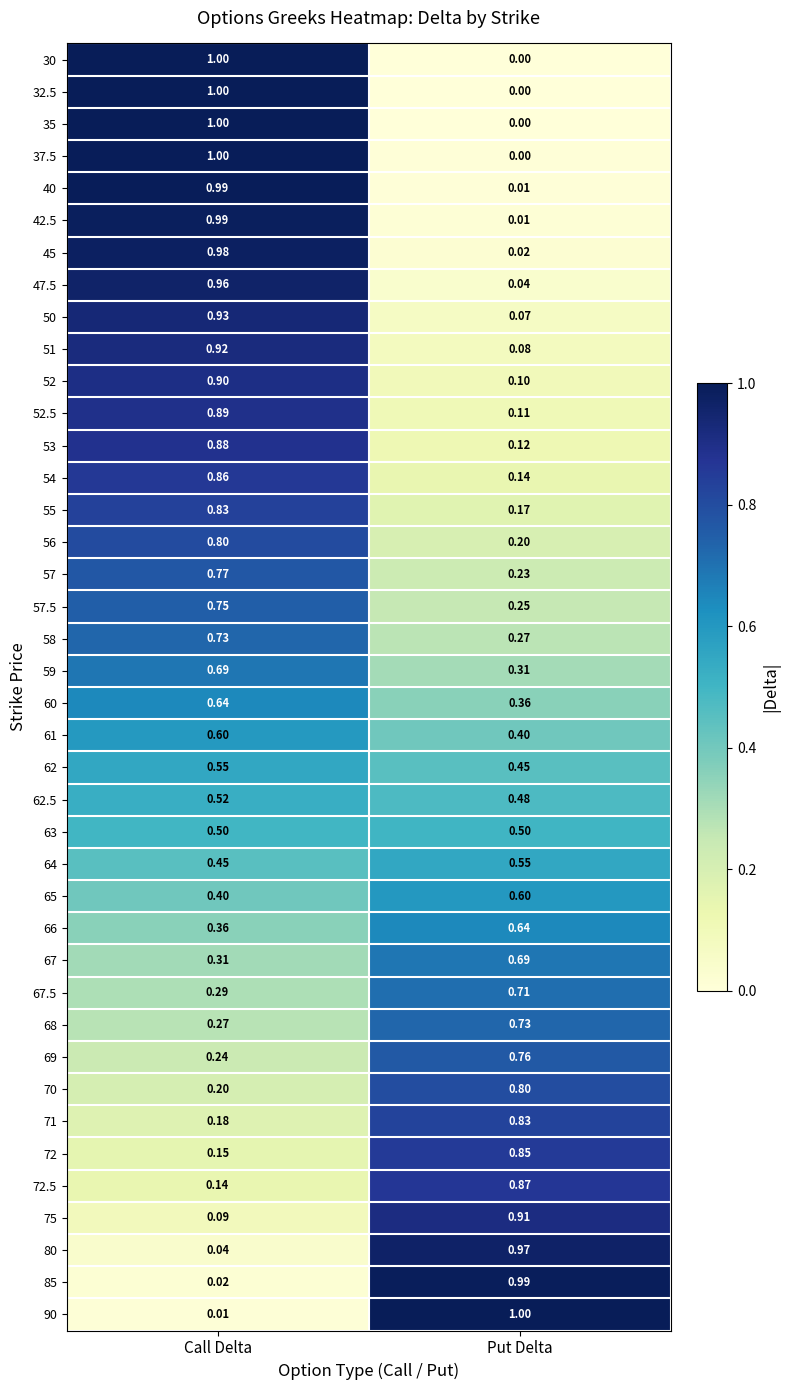

Is the value of 47.5 at Put Delta greater than the value of 62.5 at Call Delta?

No